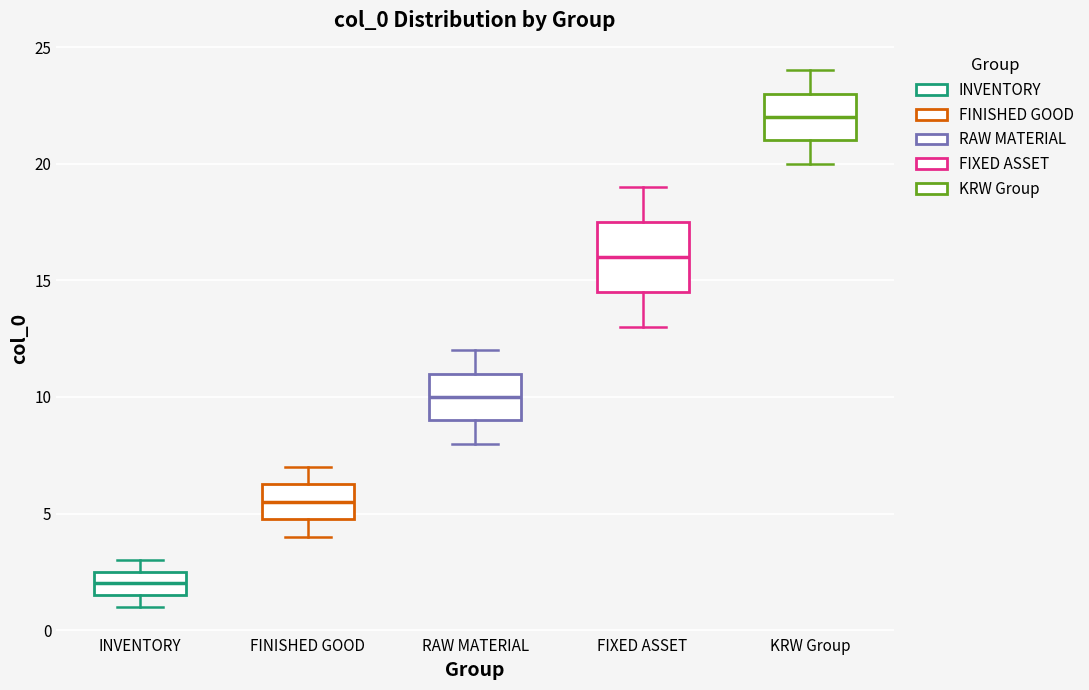

Comparing the boxes themselves (not the whiskers), which one is the tallest?

FIXED ASSET